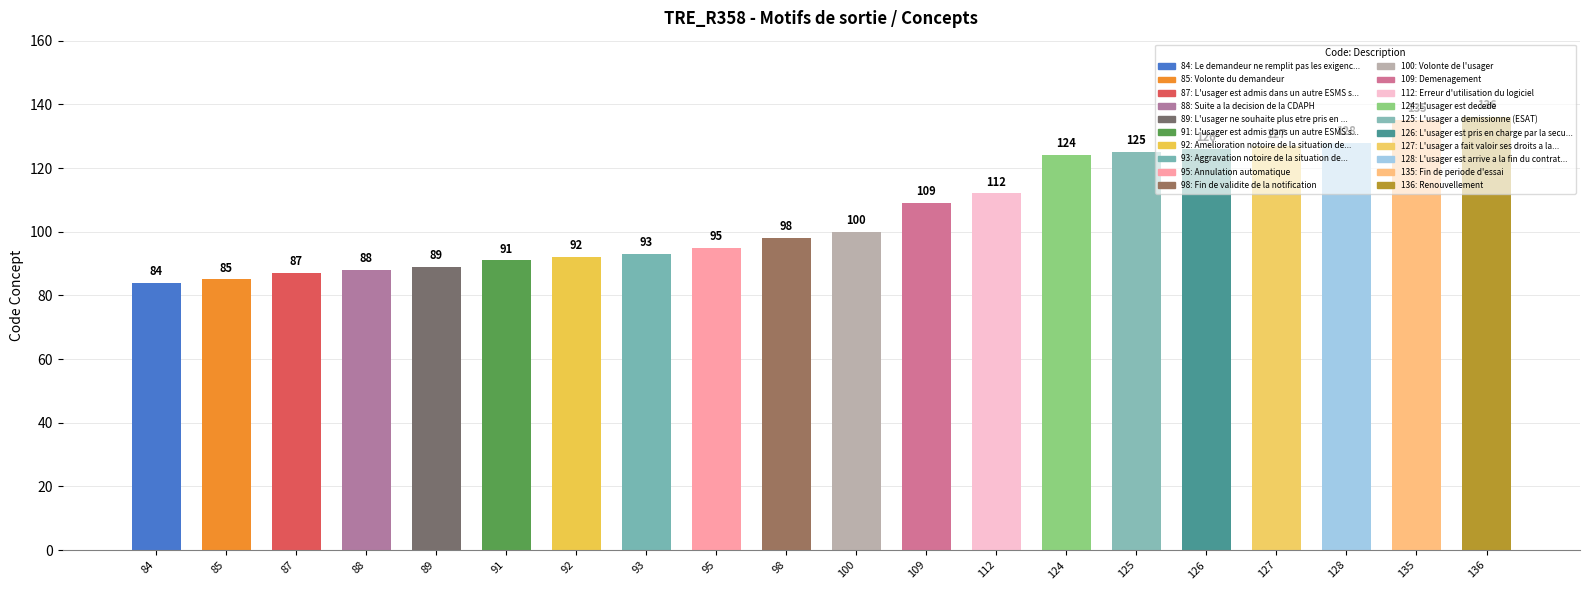

Reading right to left, list all the values displayed in this chart.

136=136	135=135	128=128	127=127	126=126	125=125	124=124	112=112	109=109	100=100	98=98	95=95	93=93	92=92	91=91	89=89	88=88	87=87	85=85	84=84